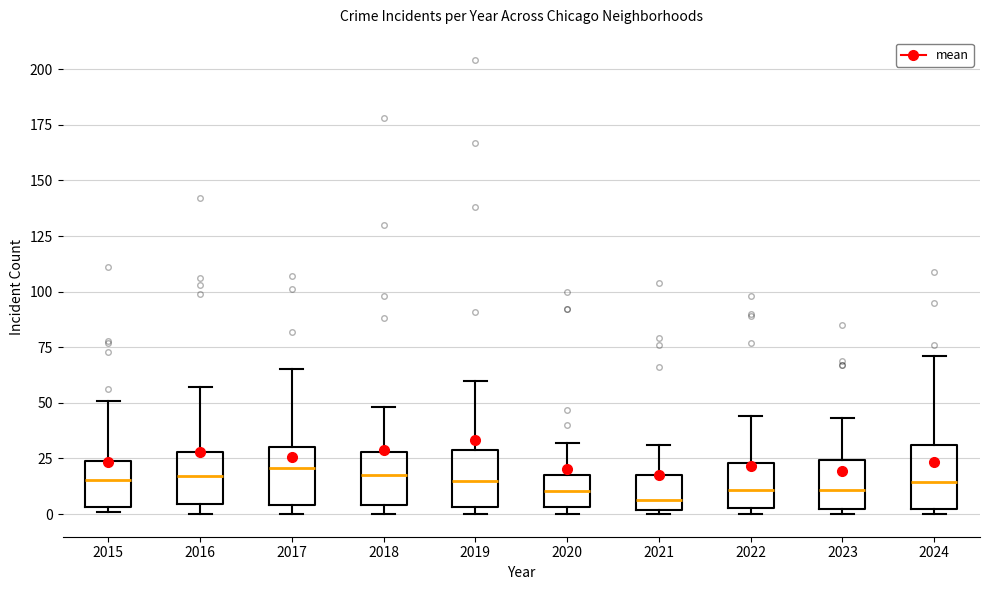

Reading left to right, read every box against the y-axis: the position of its median line, the range the box covers, and the ends of its whiskers. The values are not printed on the chart, so give them approximately, as read against the axis.

2015: median 15, box 5 to 25, whiskers 0 to 50
2016: median 15, box 5 to 30, whiskers 0 to 55
2017: median 20, box 5 to 30, whiskers 0 to 65
2018: median 20, box 5 to 30, whiskers 0 to 50
2019: median 15, box 5 to 30, whiskers 0 to 60
2020: median 10, box 5 to 20, whiskers 0 to 30
2021: median 5, box 0 to 20, whiskers 0 (just below the box's lower edge) to 30
2022: median 10, box 5 to 25, whiskers 0 to 45
2023: median 10, box 0 to 25, whiskers 0 (just below the box's lower edge) to 45
2024: median 15, box 0 to 30, whiskers 0 (just below the box's lower edge) to 70